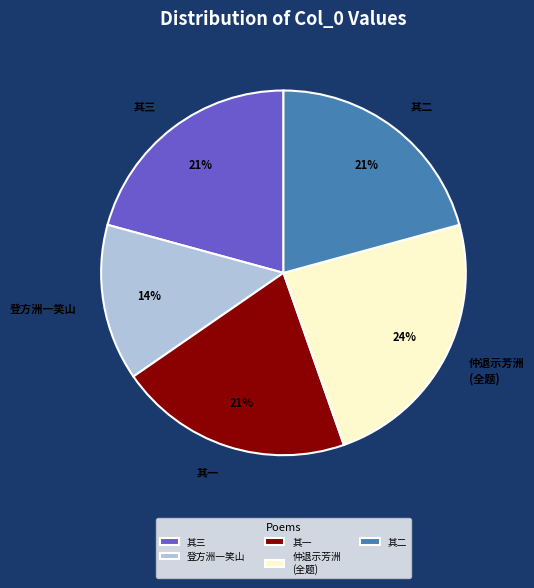

To the nearest percent, what percentage of the pie is 其三?

21%